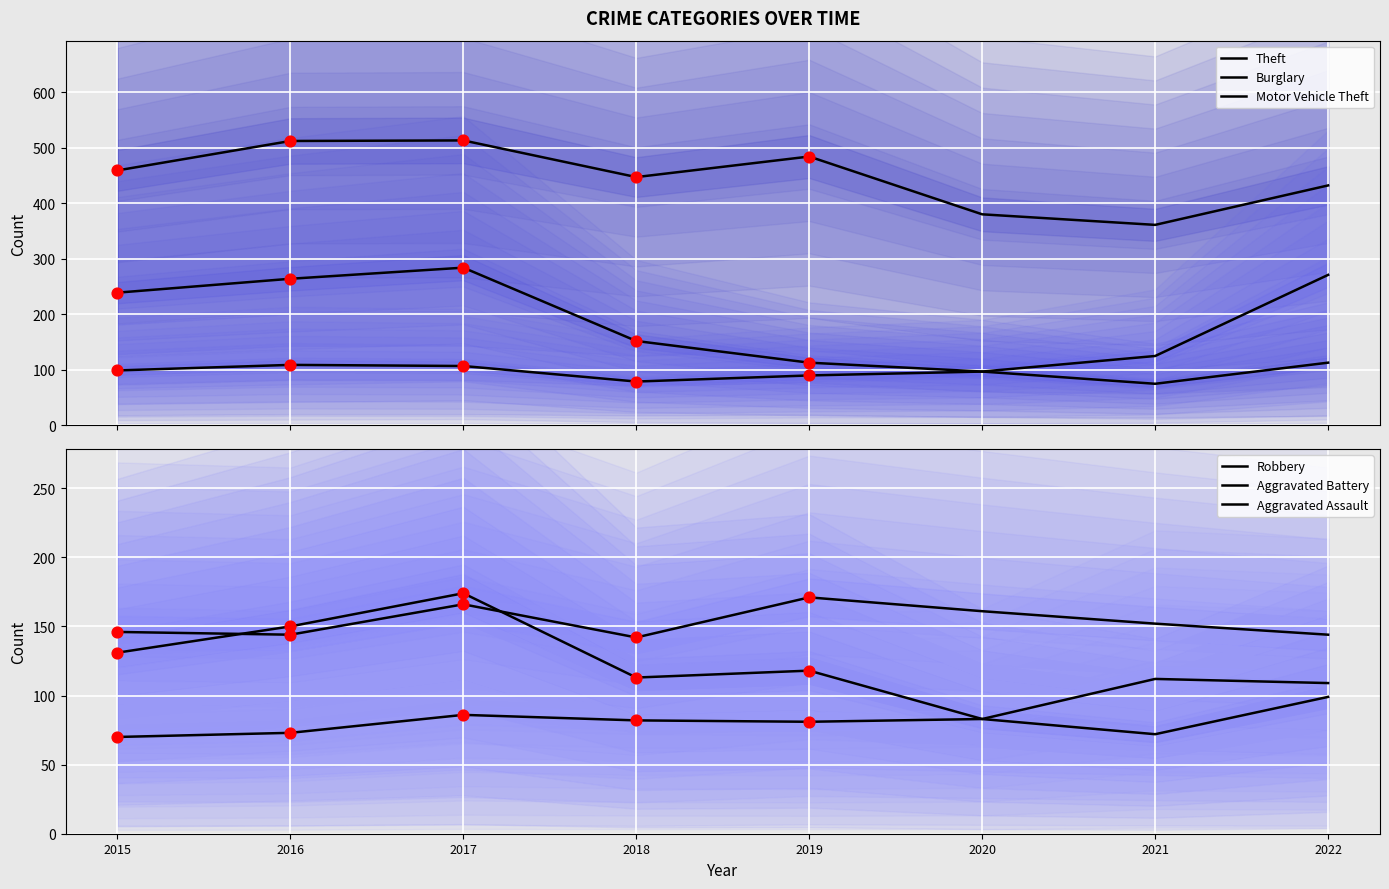

At how many categories does at least one series exceed 435?

5